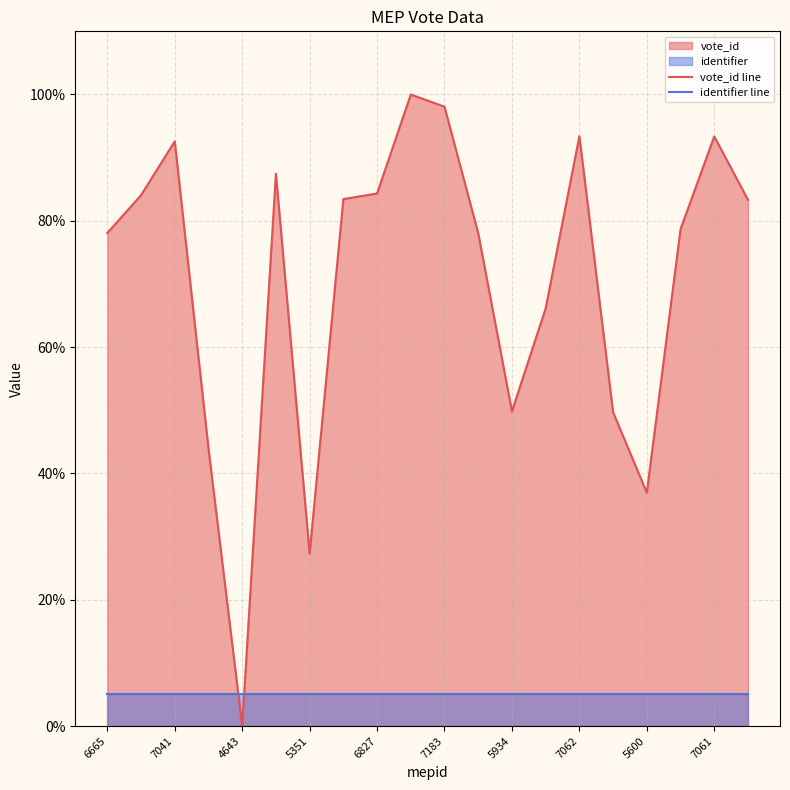

Which series ends up on top after the final intersection of vote_id line and identifier line?

vote_id line